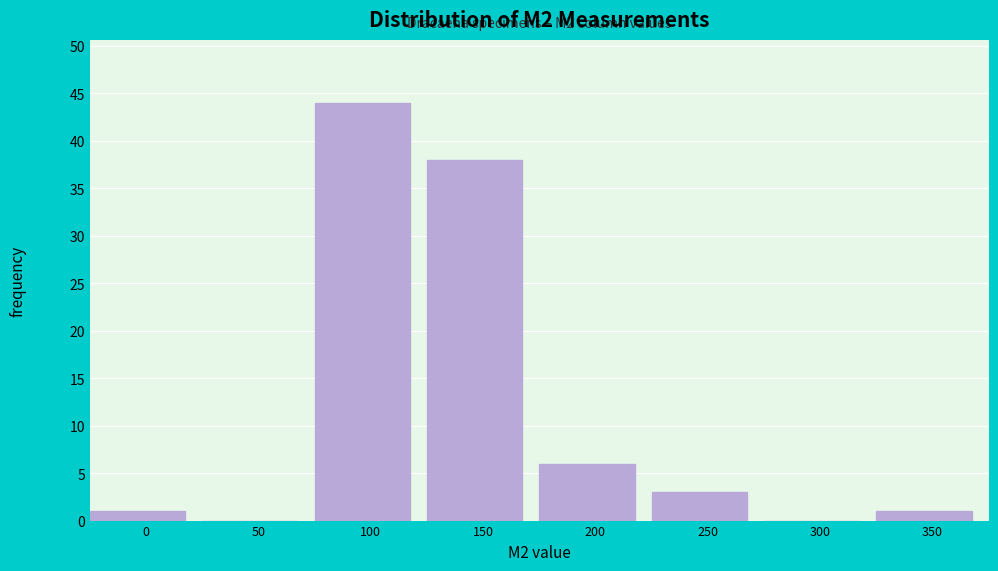

Reading left to right, what are all the values shown in this chart?

0=1	50=0	100=44	150=38	200=6	250=3	300=0	350=1